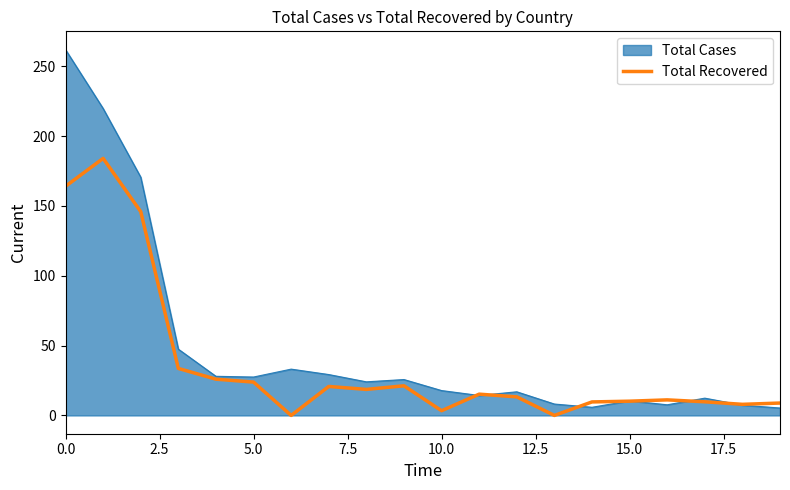

What is the greatest value displayed?

262.0